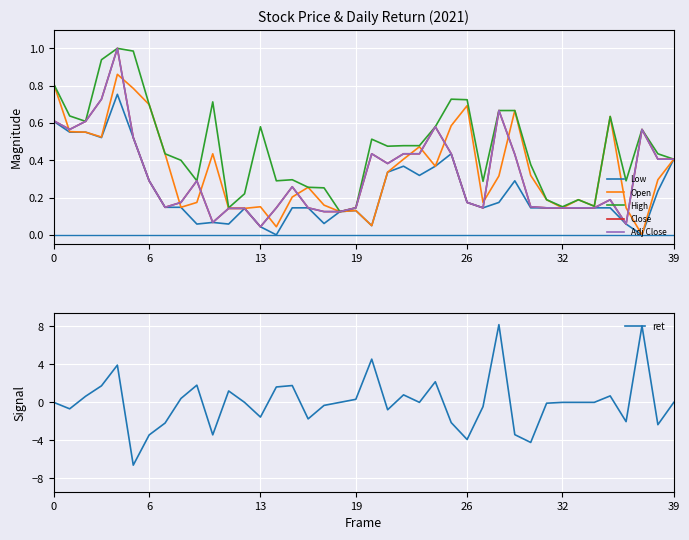

What is the label of the 16th point from the left?

15